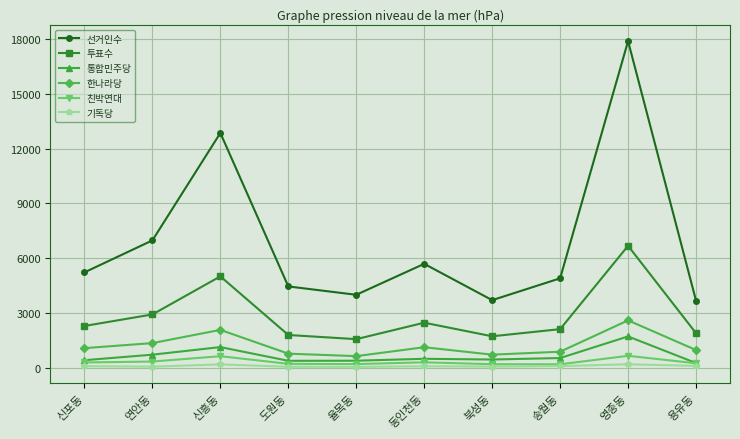

Where is 선거인수 nearest to the value 10778?

신흥동